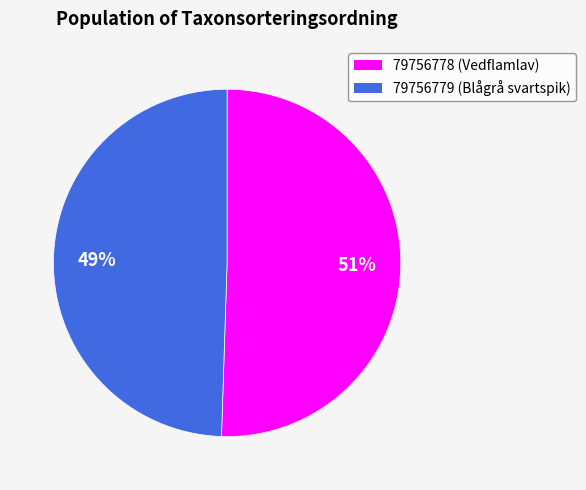

Does 79756778 account for over 50% of the chart?

Yes